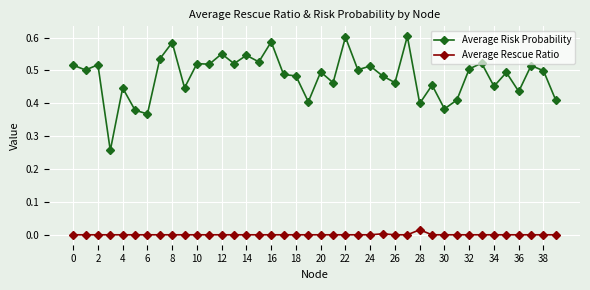

Rank the series by their average value, from highest to lowest.

Average Risk Probability, Average Rescue Ratio